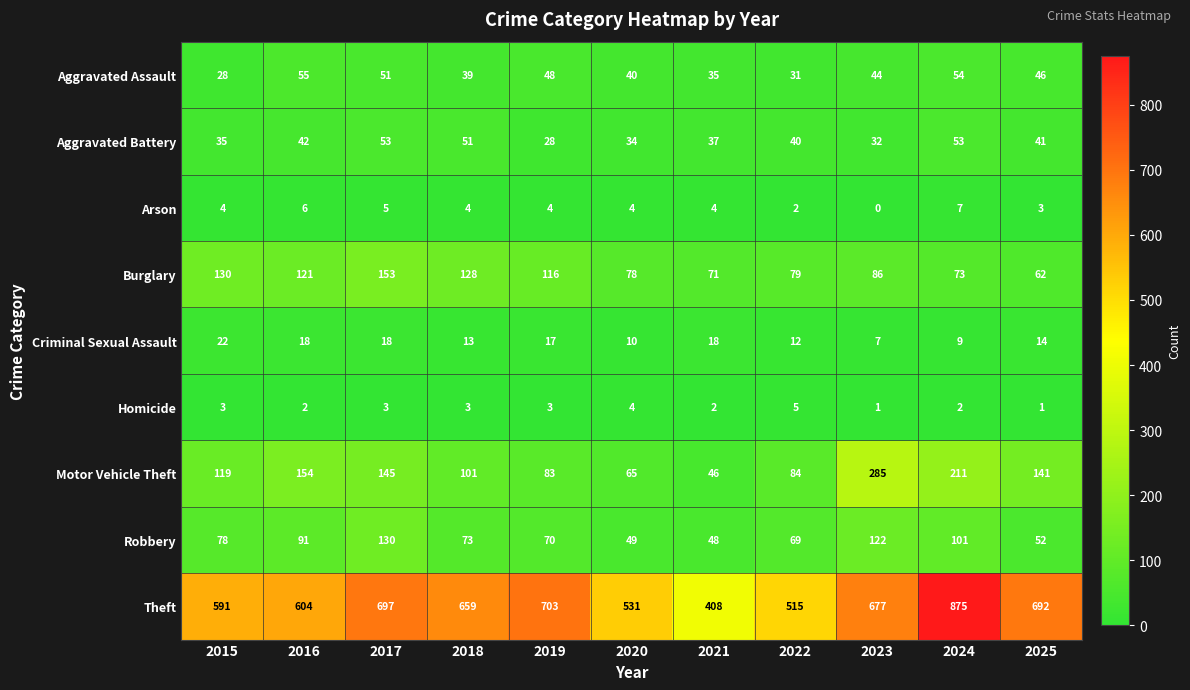

How many Aggravated Assault values are between 35 and 51?

7